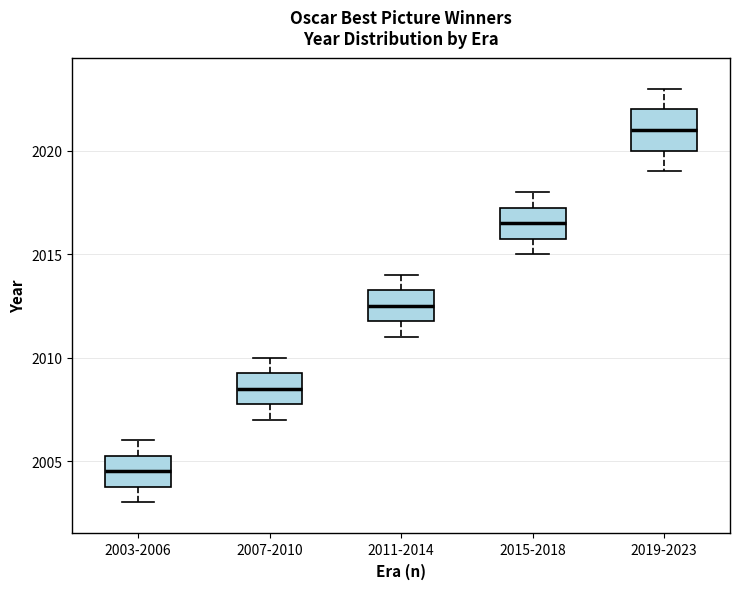

Which box's median line is the highest?

2019-2023